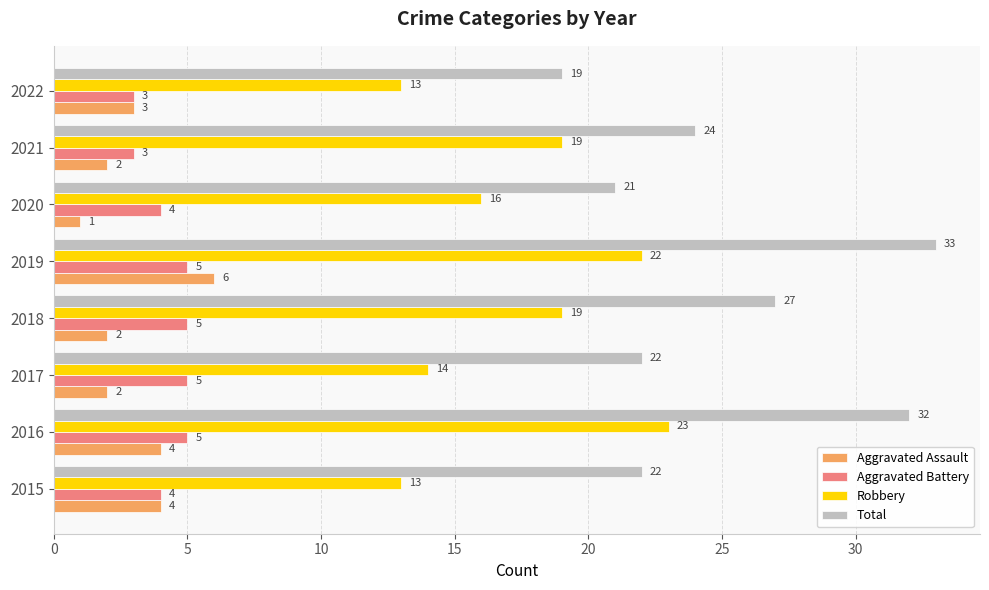

Where is Aggravated Assault nearest to the value 3?

2022